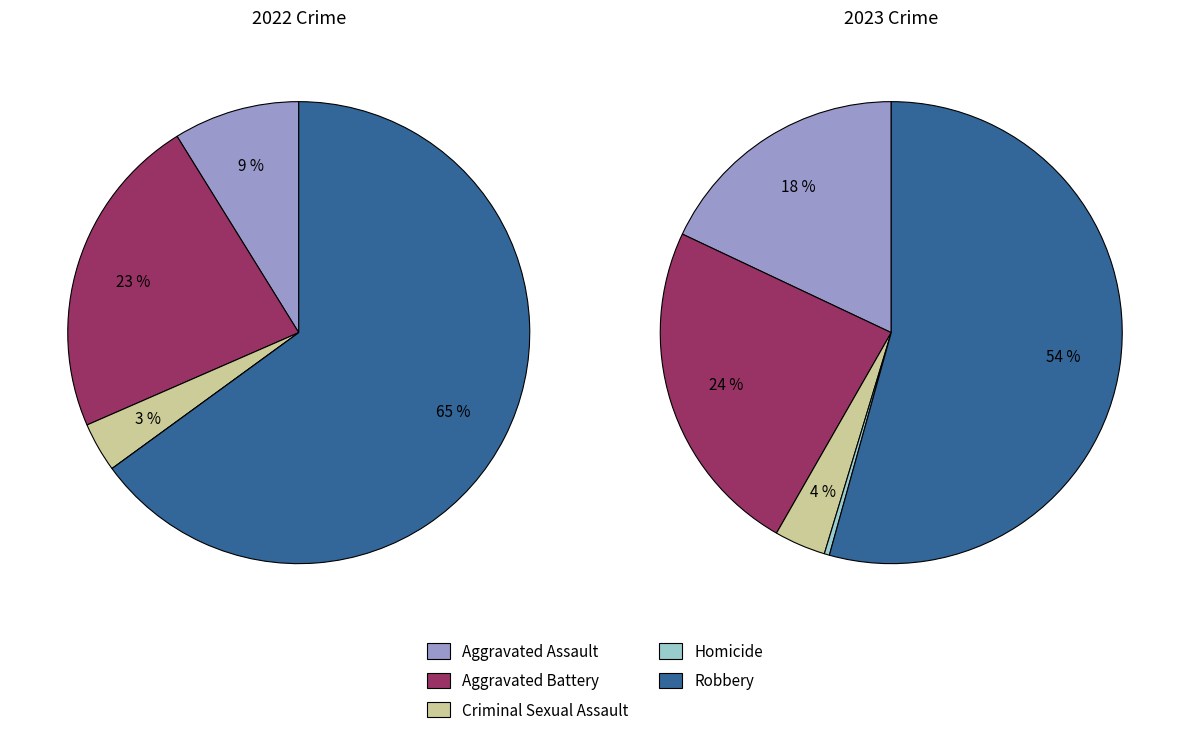

What is the smallest slice in the pie chart?

Homicide